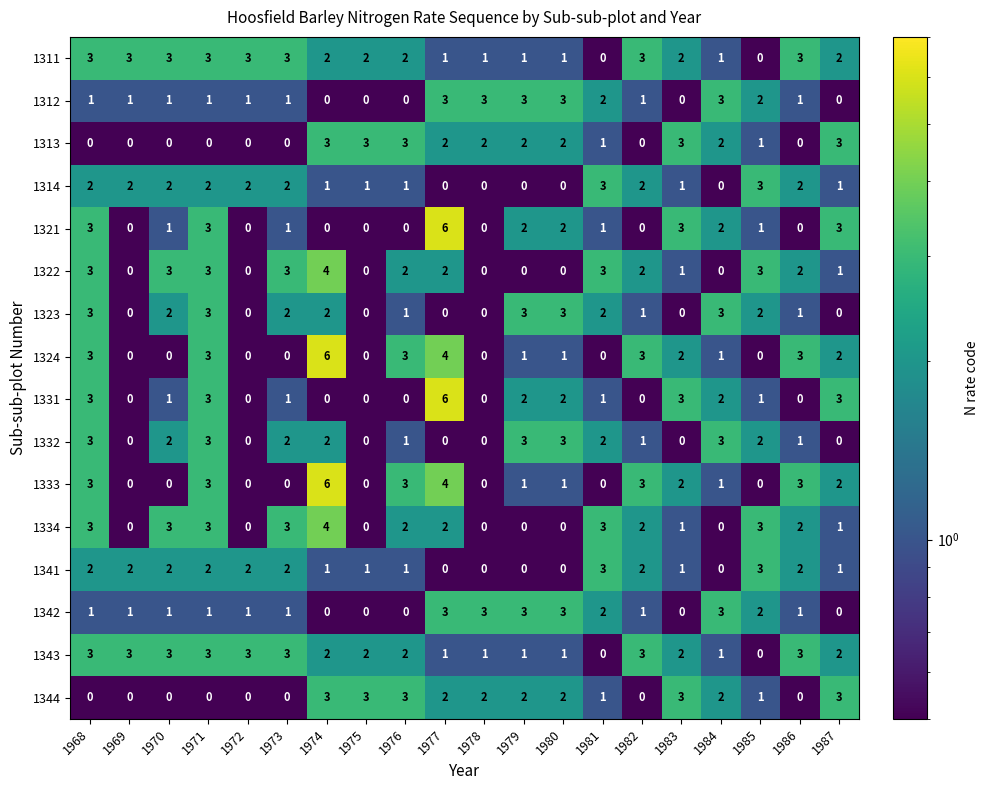

How many 1333 values are between 0 and 3?

18